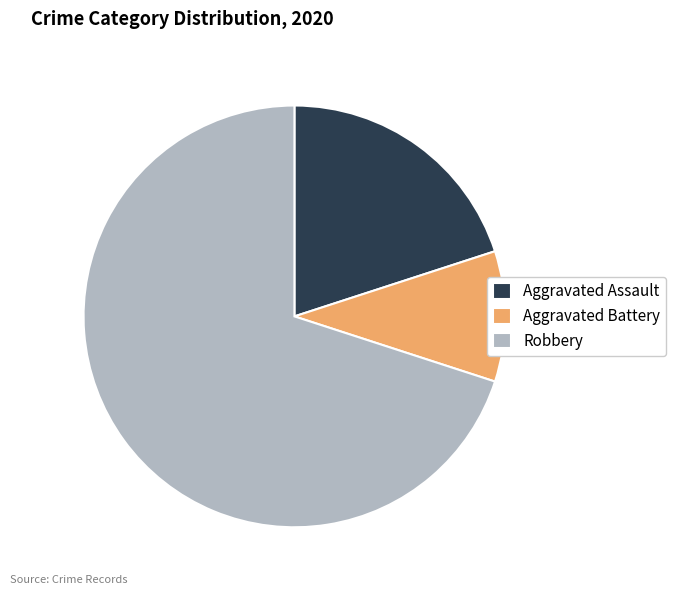

Does any single category account for the majority?

Yes